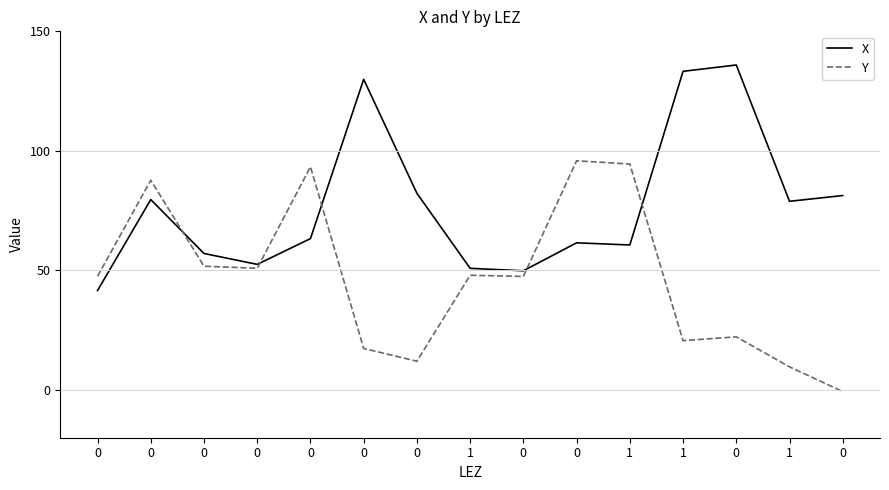

Reading left to right, what are all the values shown in this chart?

X: 0=41.6	0=79.6	0=57.1	0=52.5	0=63.3	0=129.9	0=82.2	1=50.9	0=49.8	0=61.5	1=60.6	1=133.3	0=135.9	1=78.9	0=81.3
Y: 0=47.5	0=87.7	0=51.8	0=50.9	0=93.3	0=17.3	0=12.0	1=48.0	0=47.5	0=95.9	1=94.5	1=20.6	0=22.2	1=9.6	0=-0.7